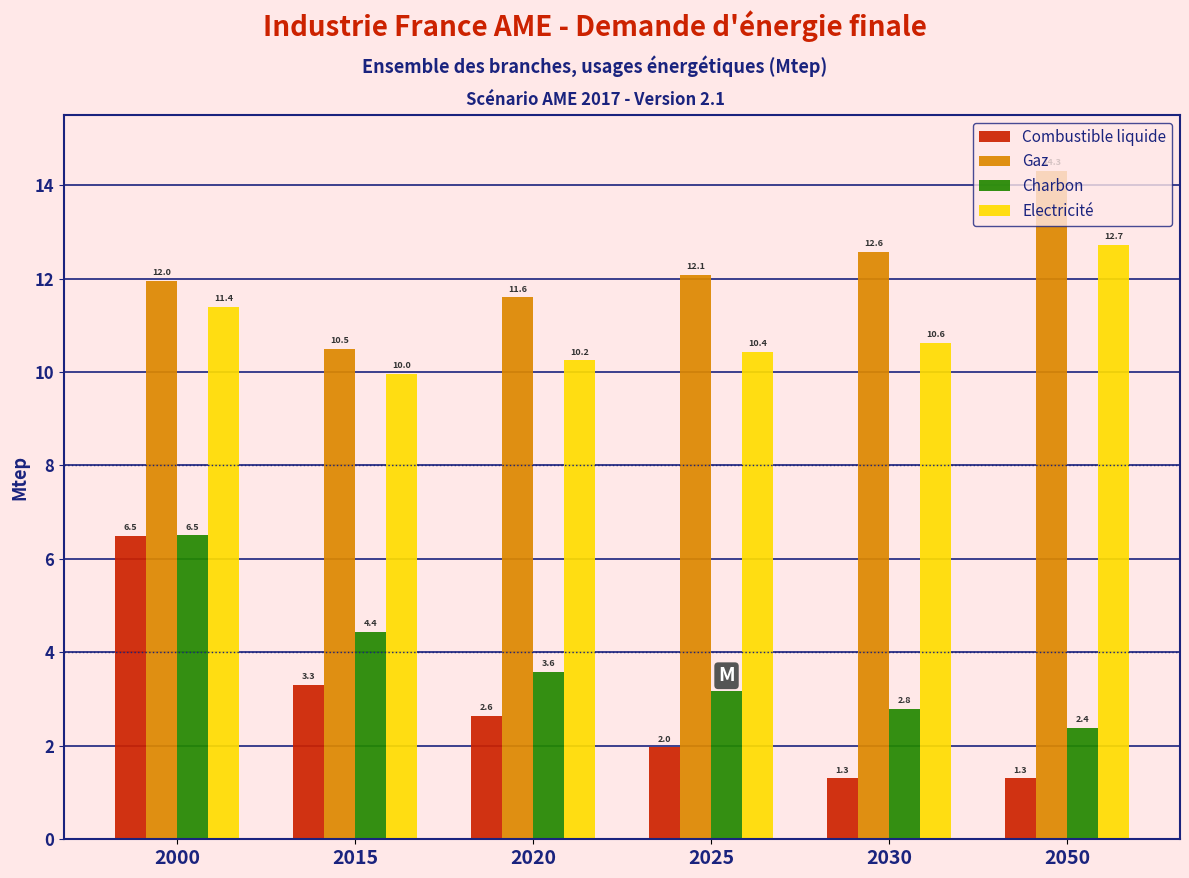

What is the spread (max minus min) of values at 2050?

13.0